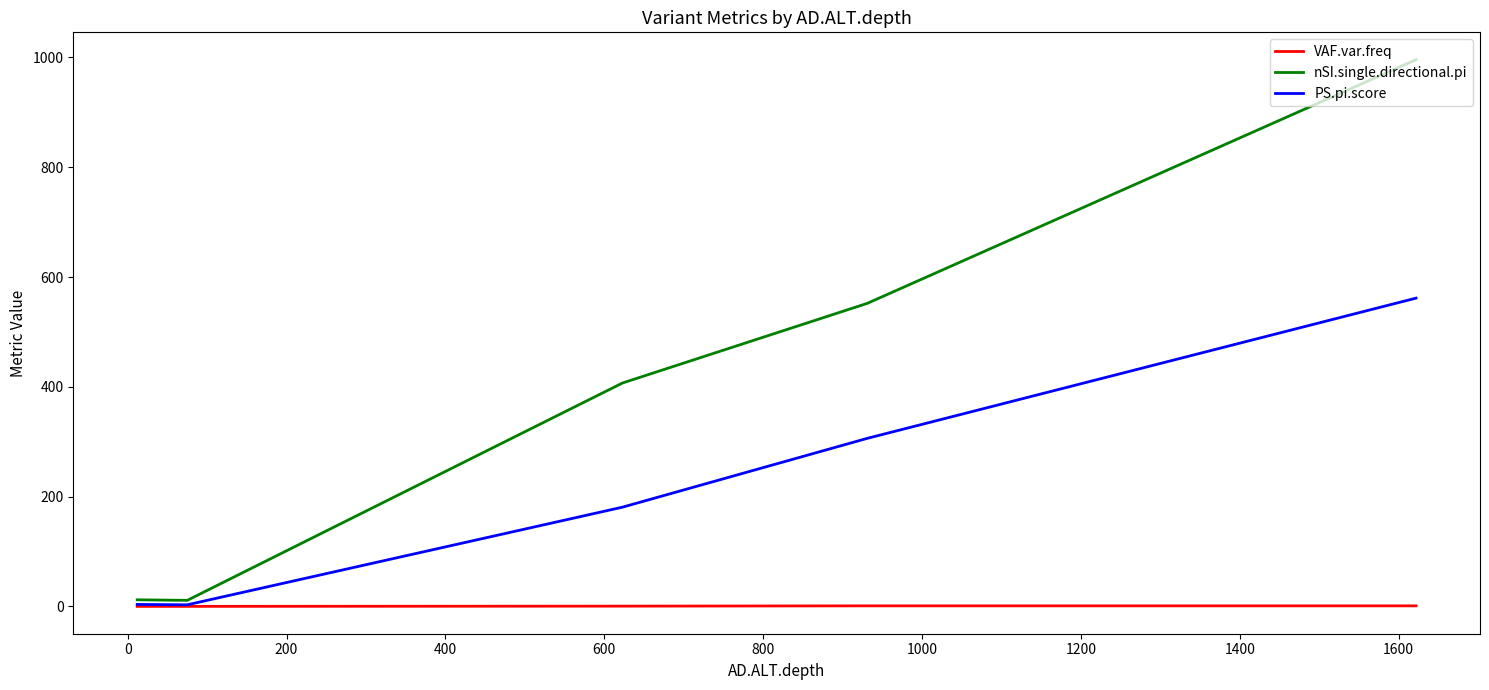

True or false: nSI.single.directional.pi and VAF.var.freq cross at least once.

False